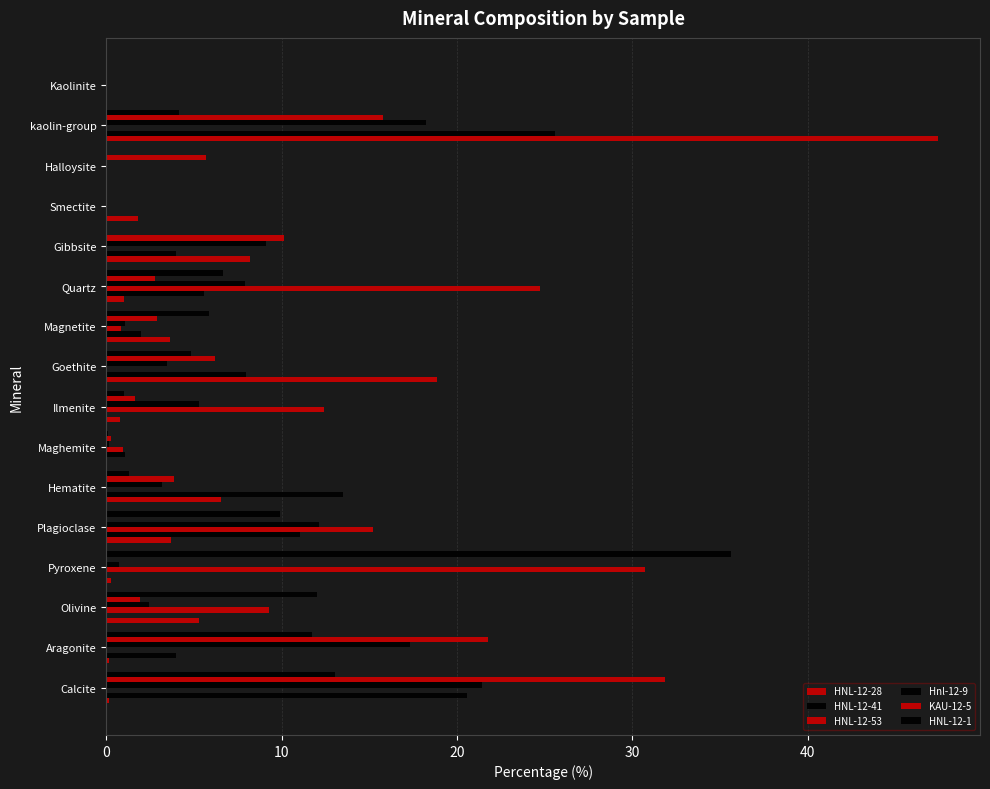

What is the difference between the maximum and second lowest values in the HNL-12-28 series?

47.4